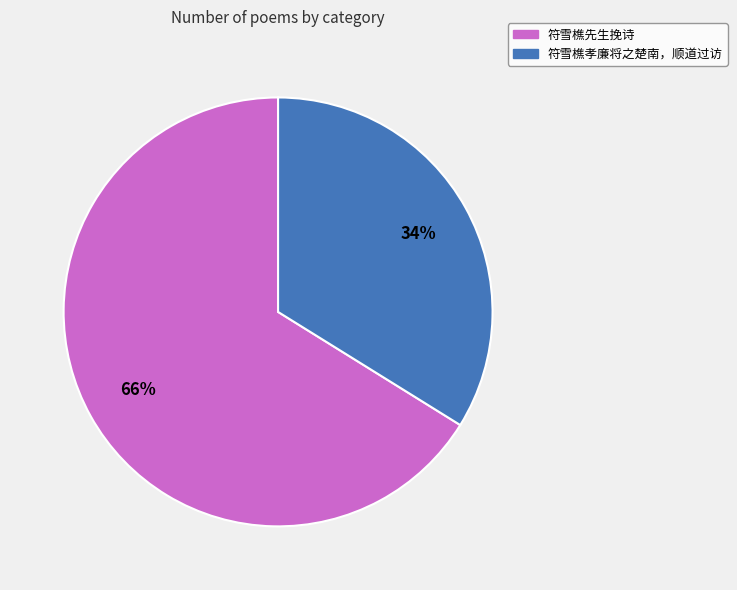

How many segments does this pie chart have?

2